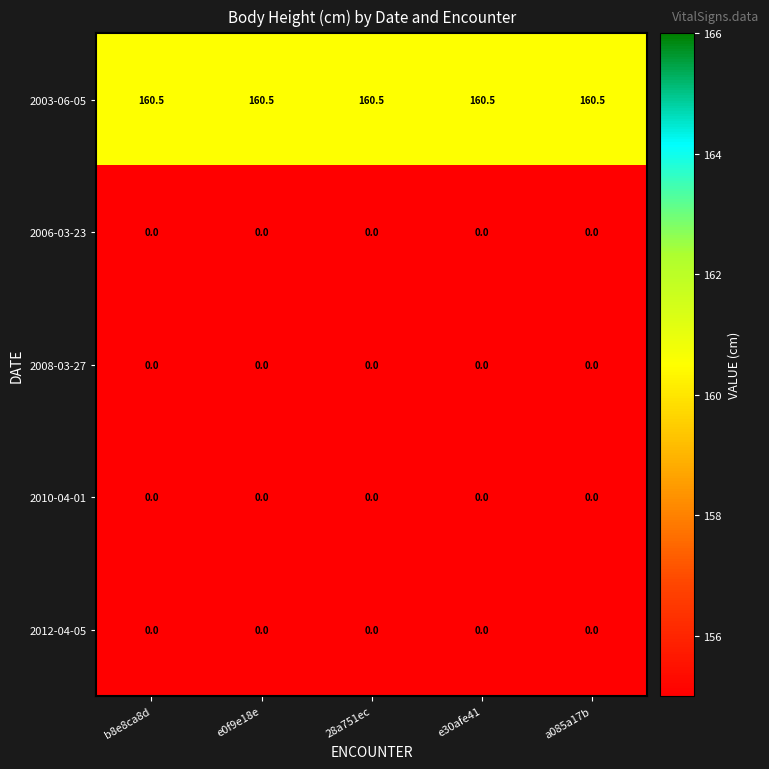

What is the difference between the highest and lowest values at a085a17b?

160.5